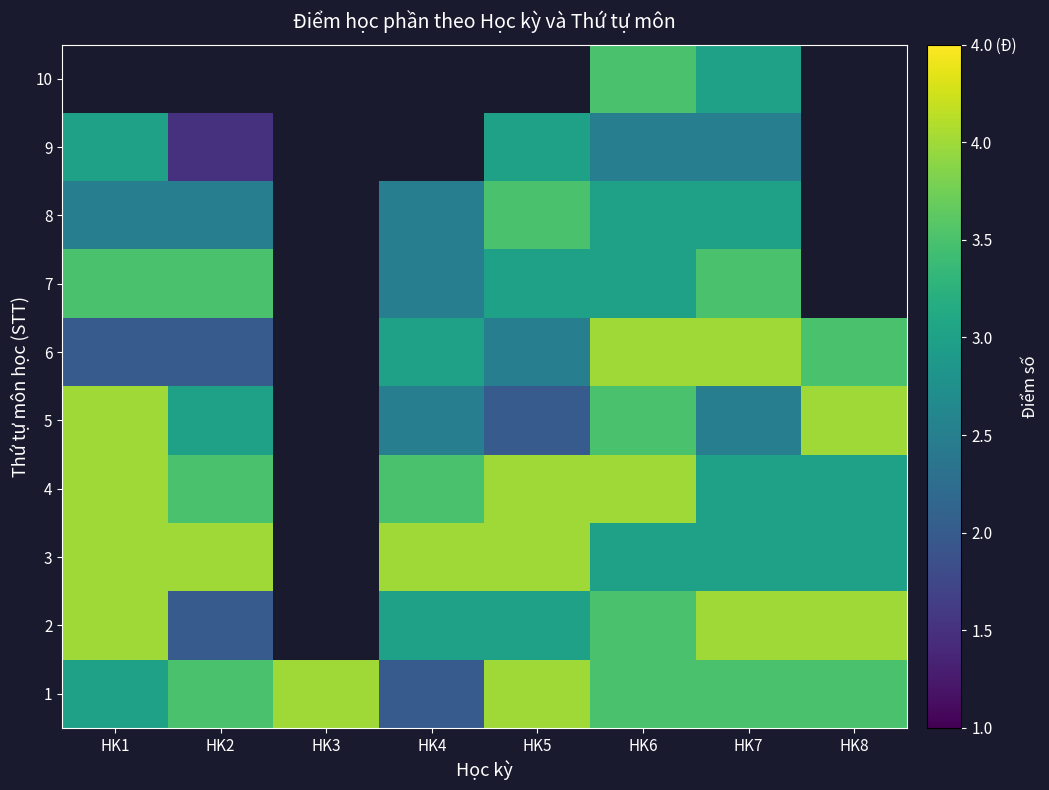

What is the maximum value for 1?

4.0